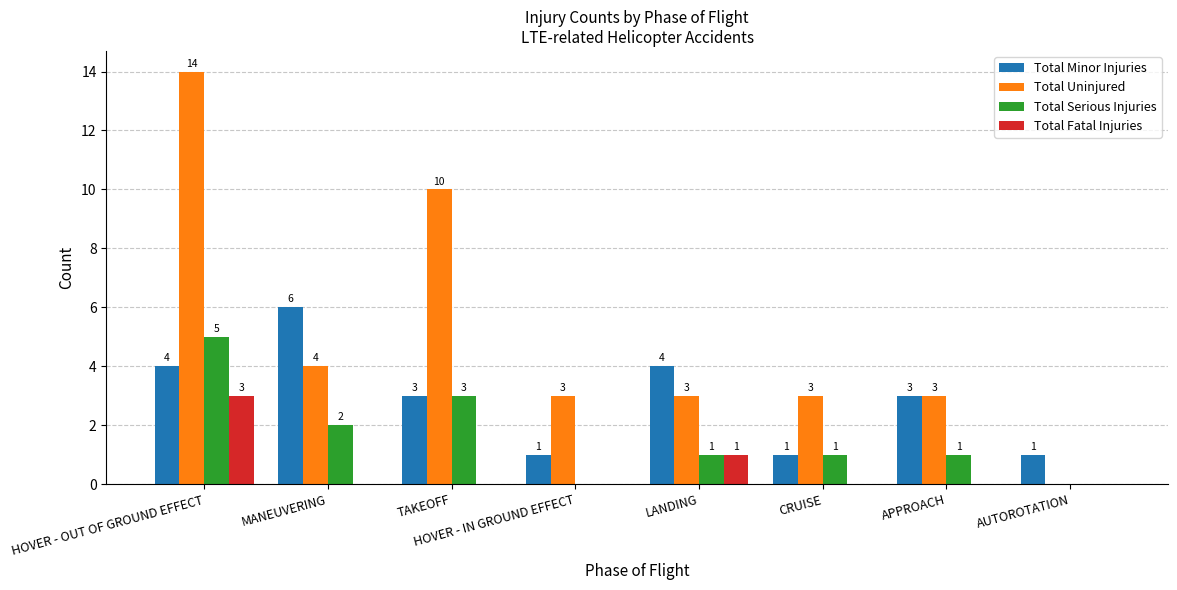

How many distinct data groups are displayed?

4